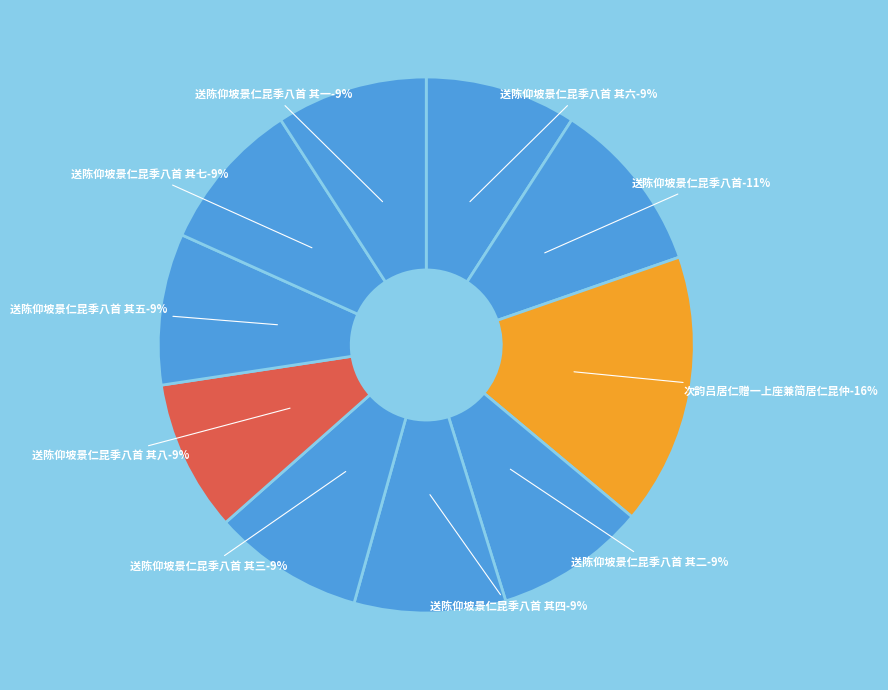

Rank the categories by value from highest to lowest.

次韵吕居仁赠一上座兼简居仁昆仲, 送陈仰坡景仁昆季八首, 送陈仰坡景仁昆季八首 其八, 送陈仰坡景仁昆季八首 其七, 送陈仰坡景仁昆季八首 其六, 送陈仰坡景仁昆季八首 其五, 送陈仰坡景仁昆季八首 其四, 送陈仰坡景仁昆季八首 其三, 送陈仰坡景仁昆季八首 其二, 送陈仰坡景仁昆季八首 其一